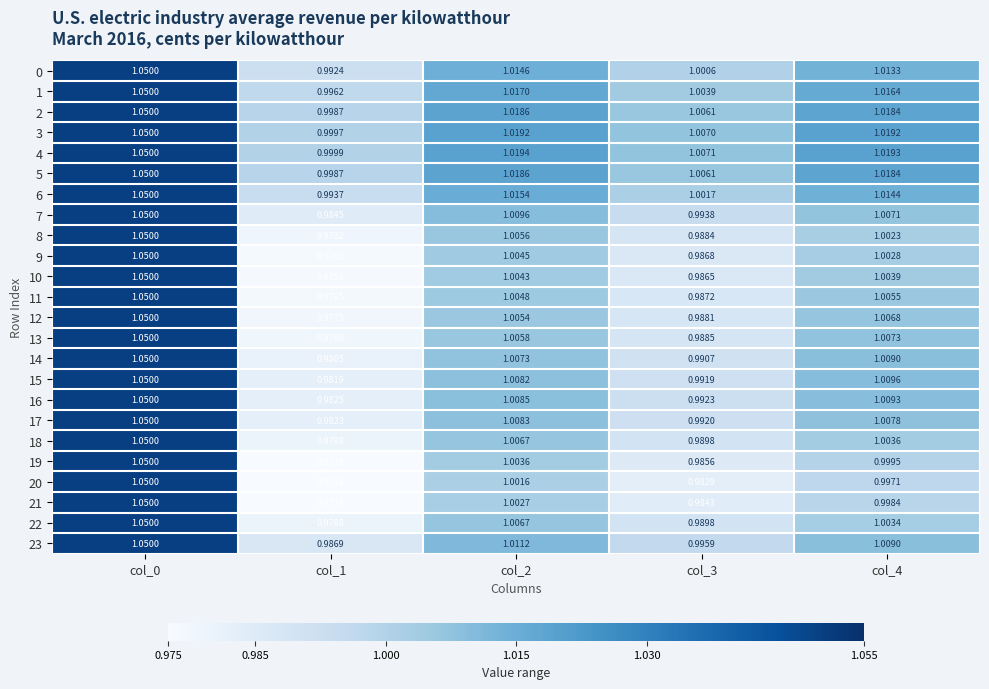

Which series has the largest total across all categories?

4